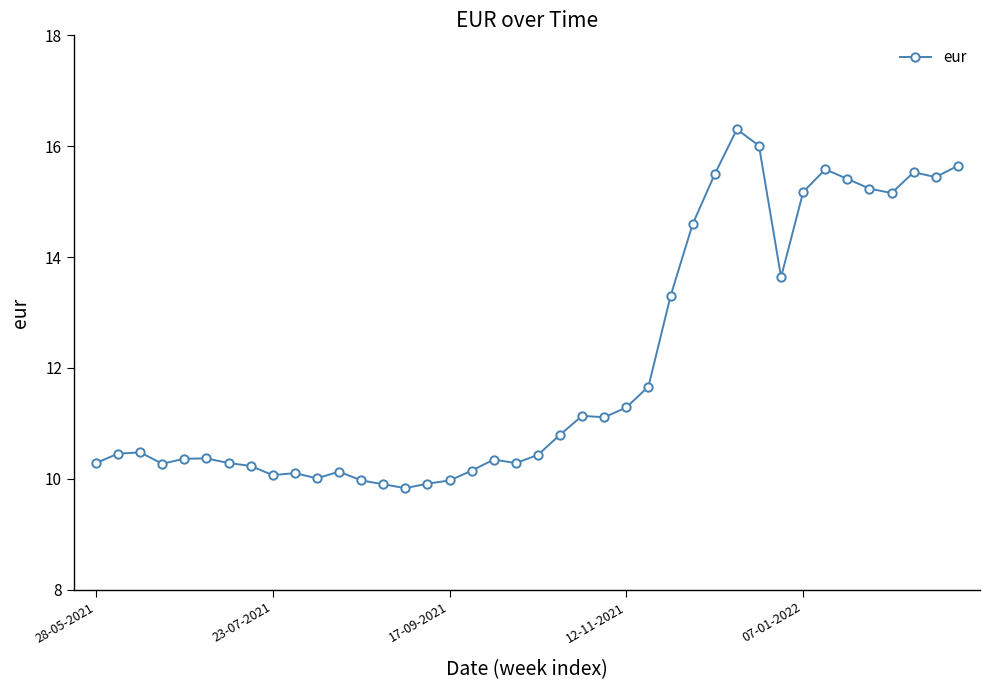

What is the sum of all values?

482.3